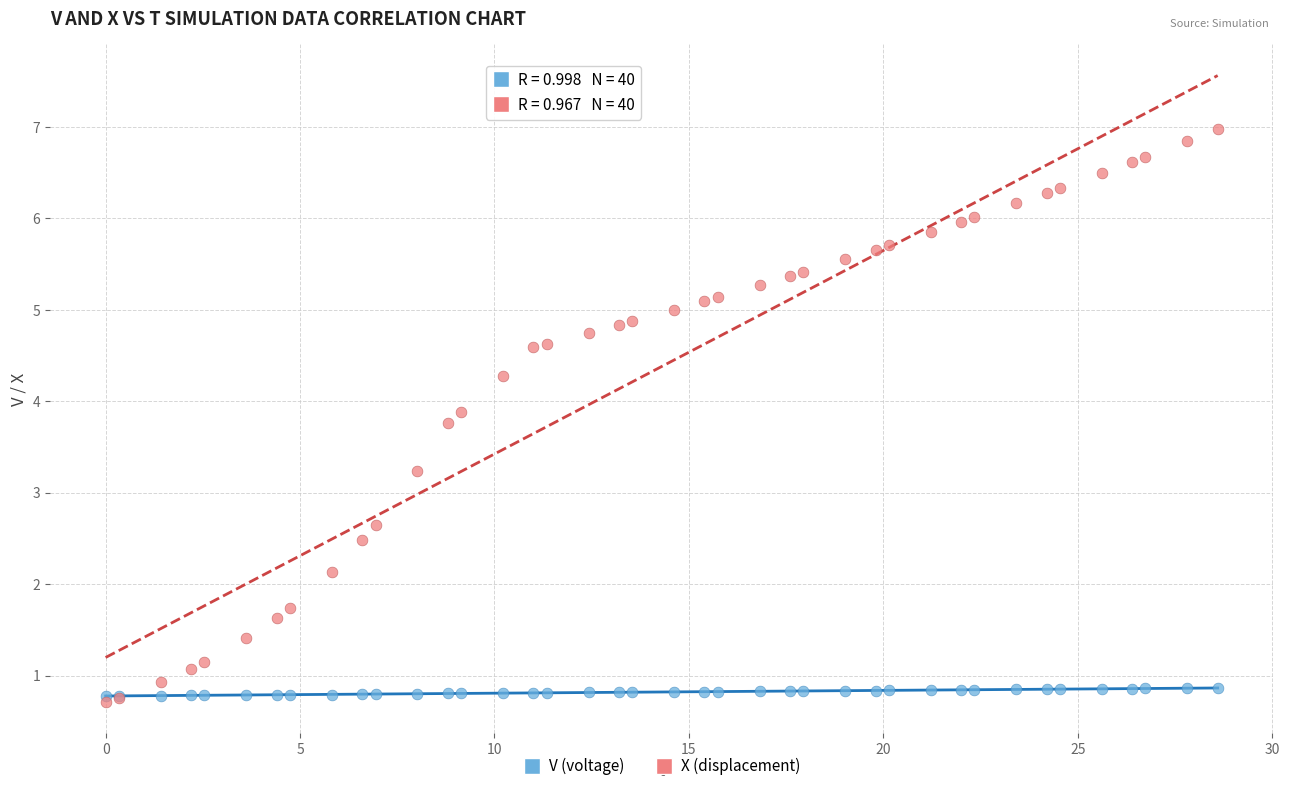

In the X (displacement) series, what Y value is closest to 3?

3.2